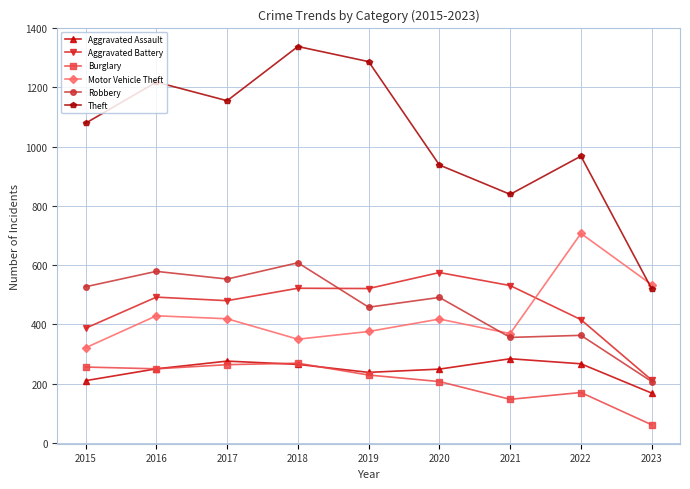

The value of Motor Vehicle Theft at 2019 is 376. True or false?

True